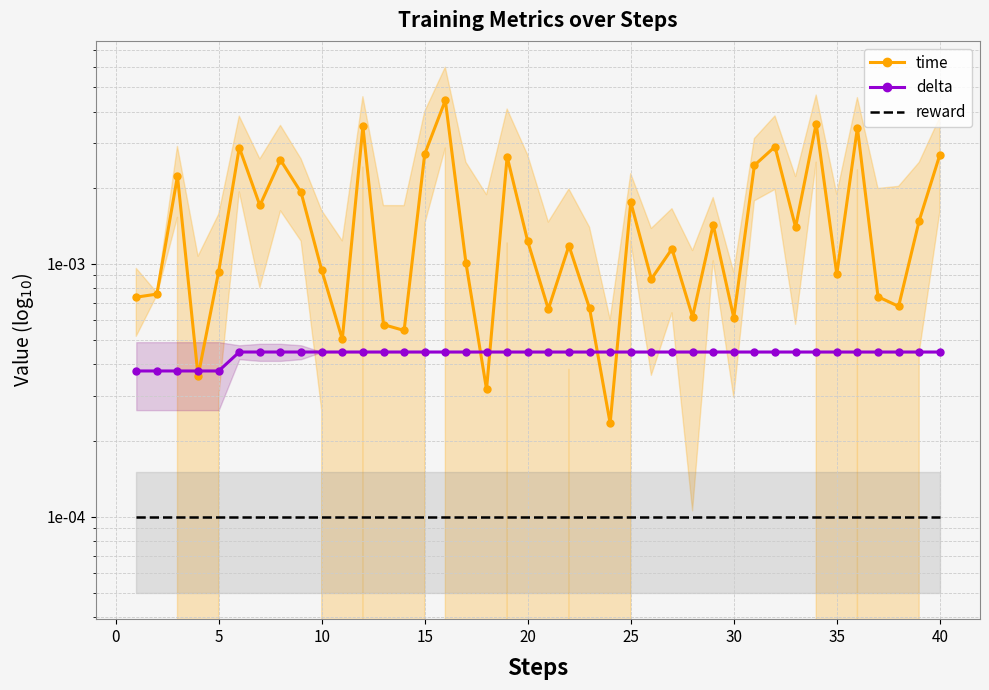

Count the number of categories in the chart.

40